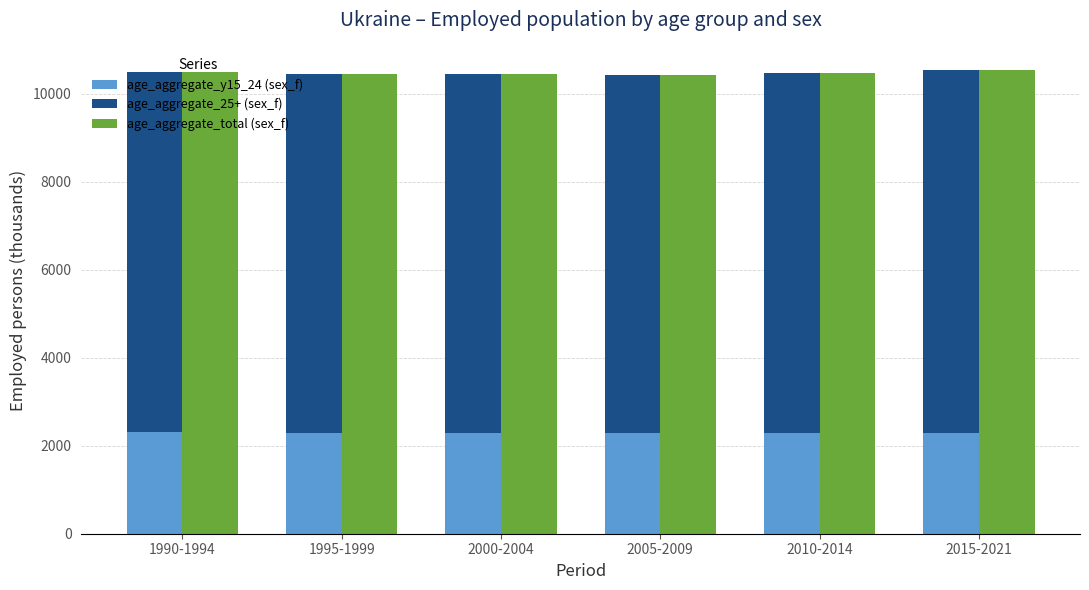

What is the difference between the maximum and minimum values in the age_aggregate_25+ (sex_f) series?

117.2